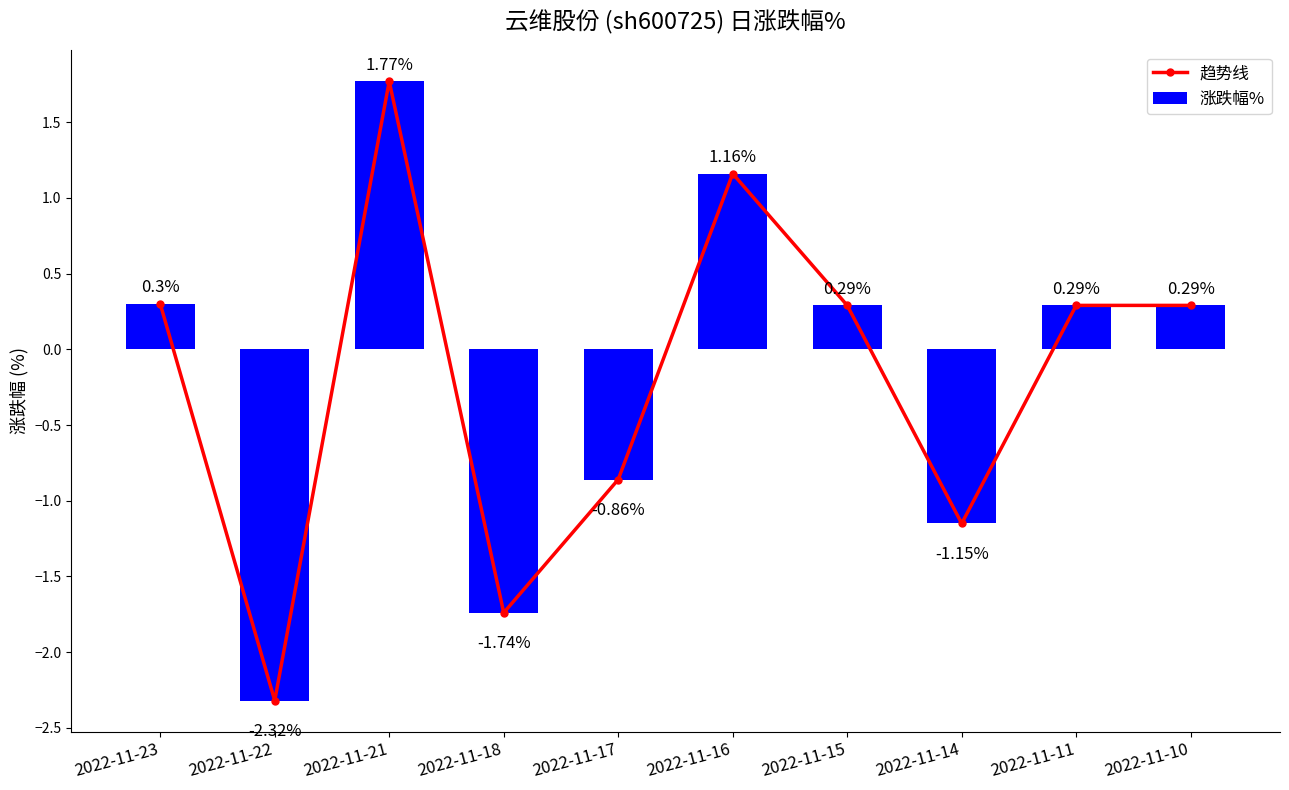

At which category does the chart reach its minimum across all series?

2022-11-22